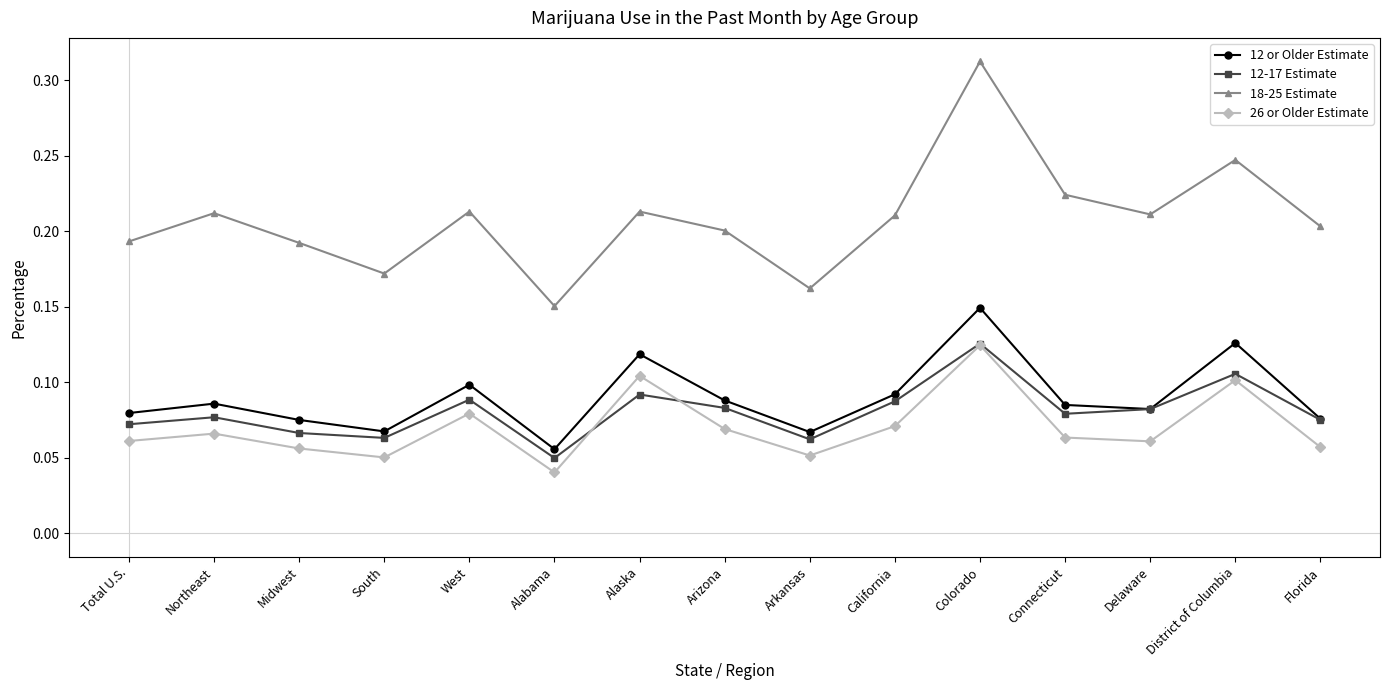

True or false: 26 or Older Estimate has more than 2 interior local peaks.

True